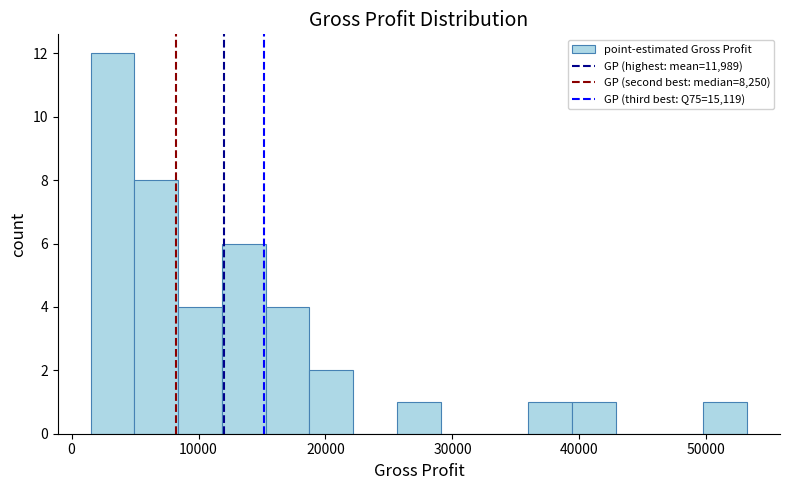

Around what value on the x-axis is the tallest bar? Give the approximate position of its centre, as read against the axis.

3000